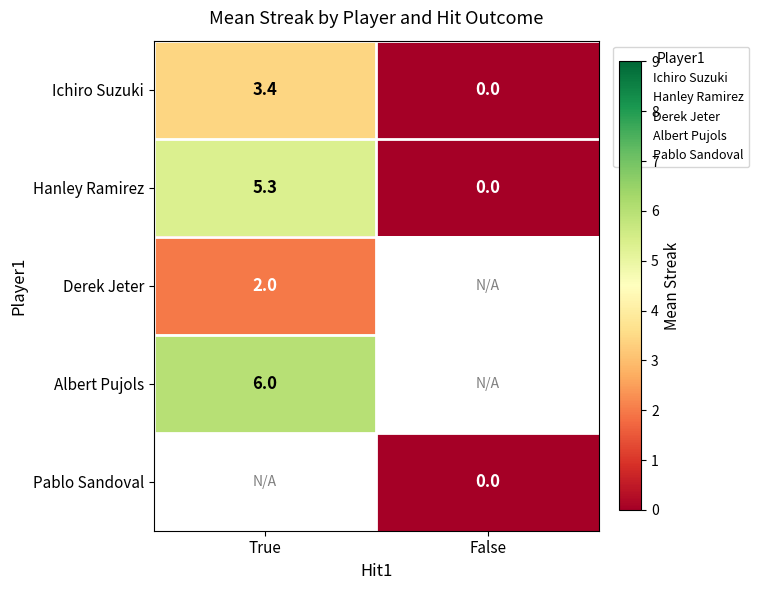

How many values in Derek Jeter are above zero?

1